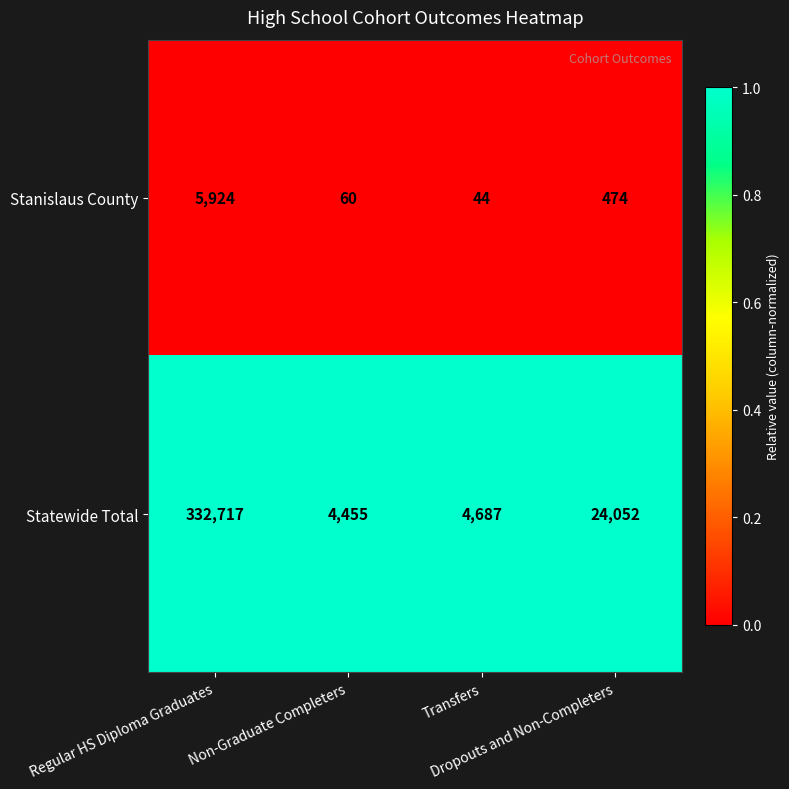

What is the maximum value for Stanislaus County?

5924